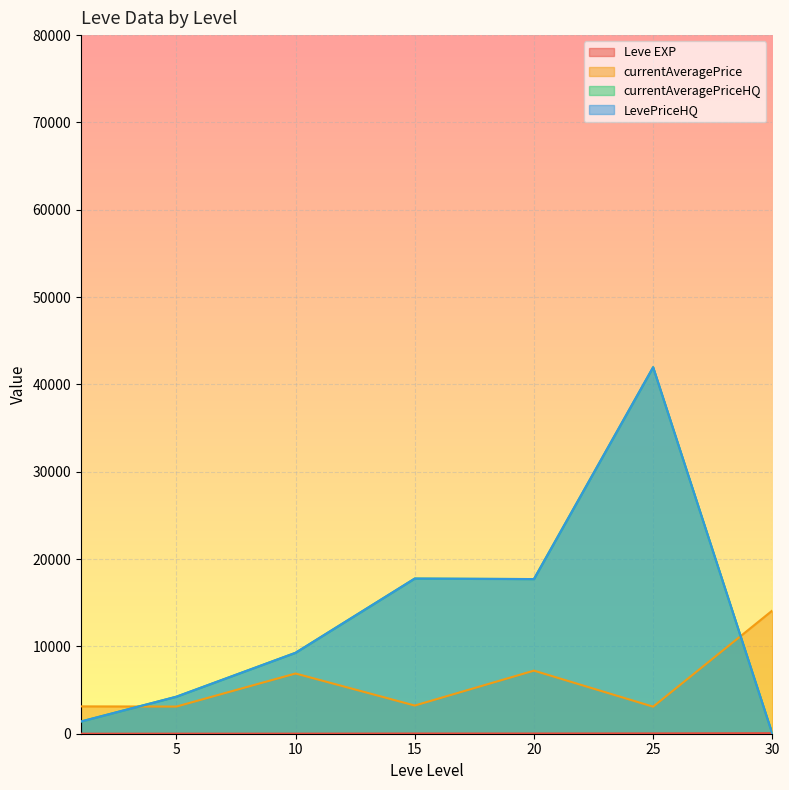

Which has a higher value, 15 or 30?

30